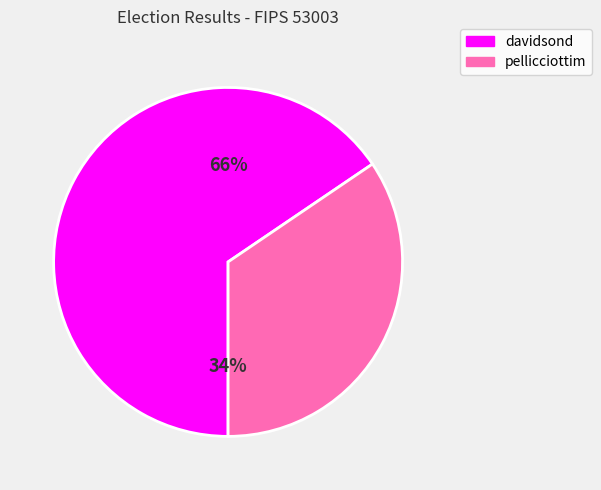

How many slices are in this pie chart?

2